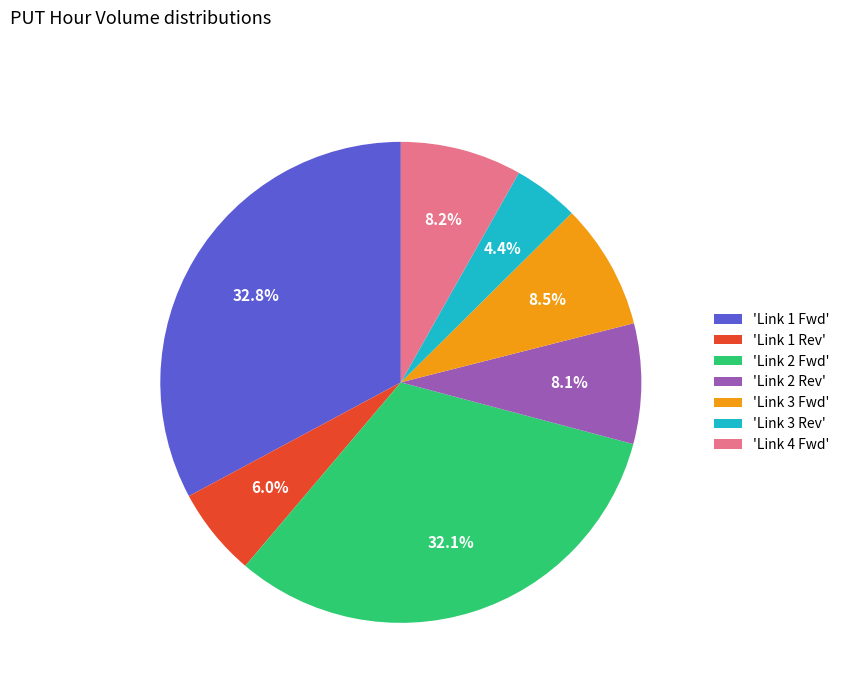

Approximately how many times larger is the value at 'Link 2 Fwd' compared to 'Link 1 Fwd'?

1.0